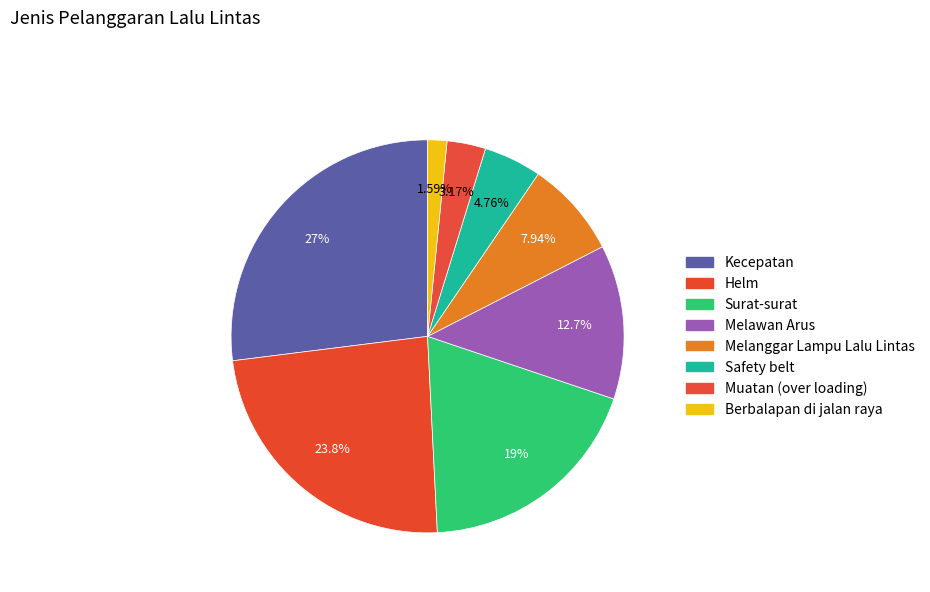

Is the sum of Surat-surat and Kecepatan greater than half?

No